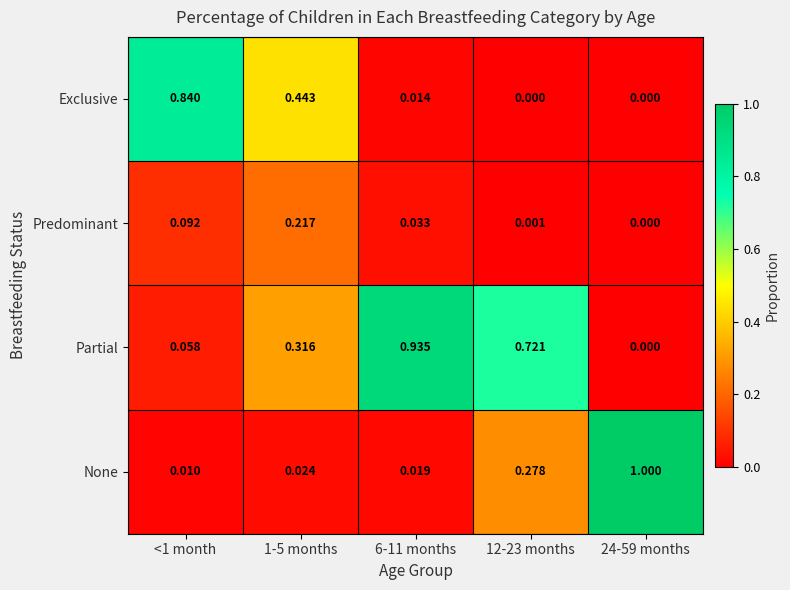

Is the value of Exclusive at 12-23 months greater than the value of None at 24-59 months?

No